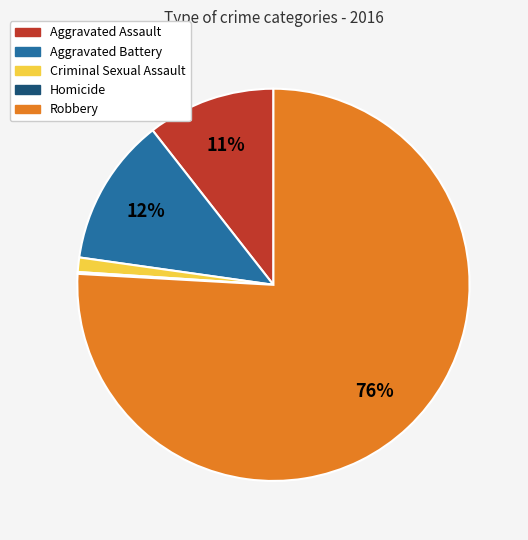

To the nearest percent, what is the difference between the largest and smallest slice percentages?

76%